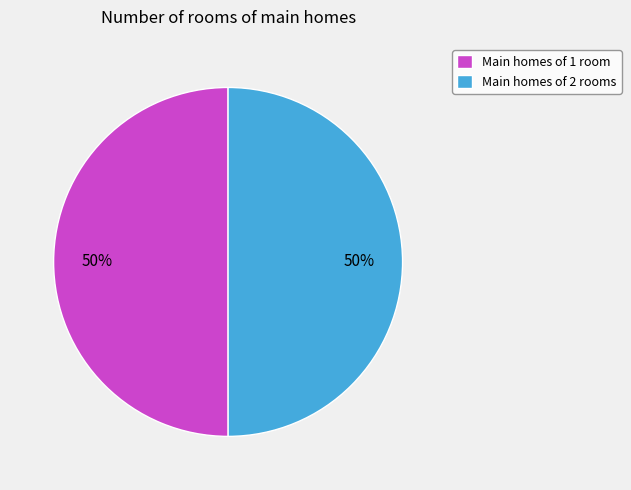

What is the ratio of the value at Main homes of 1 room to the value at Main homes of 2 rooms?

1.0